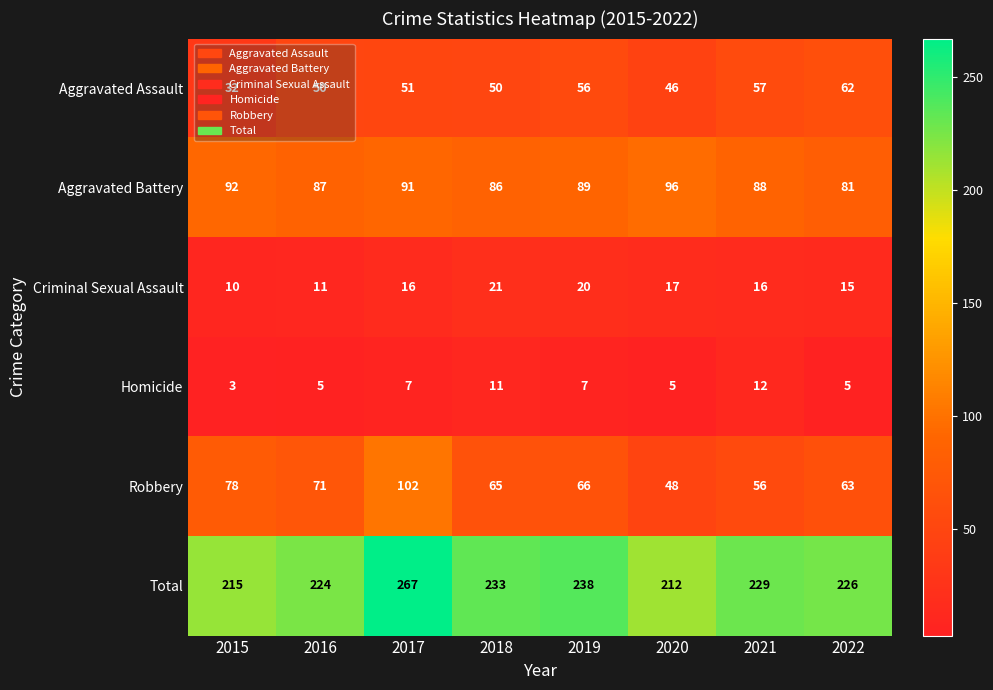

What is the total value across all series at 2021?

458